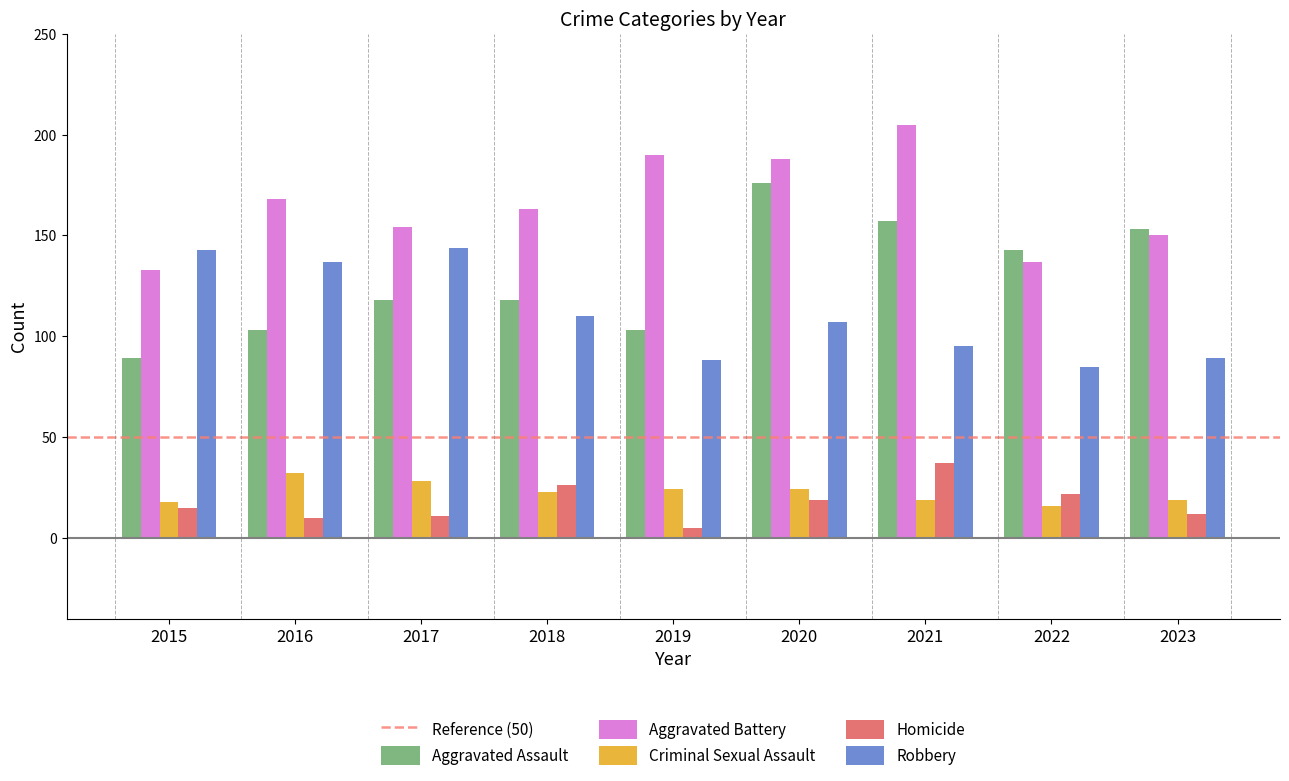

Which series has the widest spread of values?

Aggravated Assault